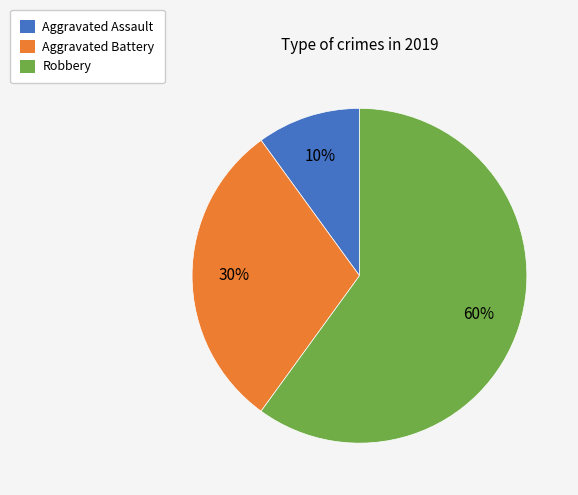

Does any single category account for the majority?

Yes